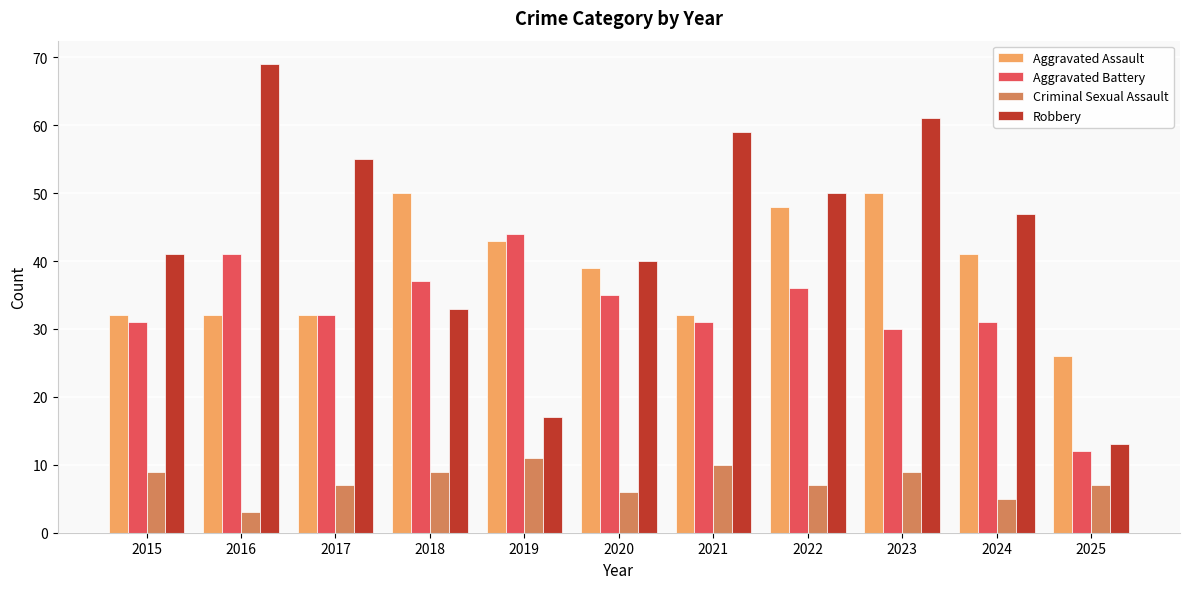

True or false: Robbery has a value of 62 at 2024.

False